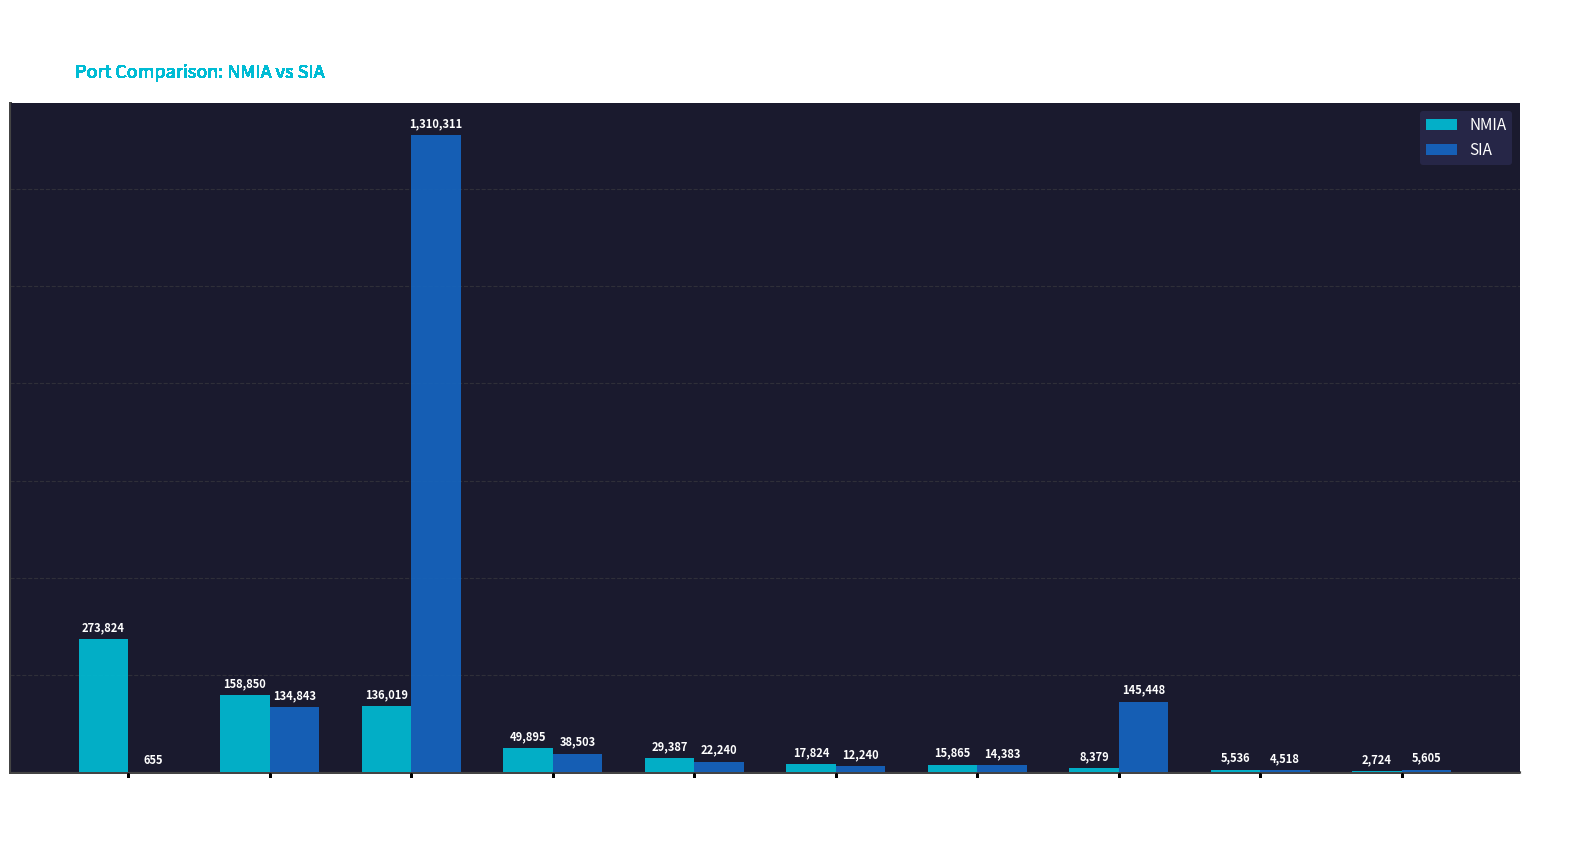

Which label corresponds to the largest value in the chart?

VACATION